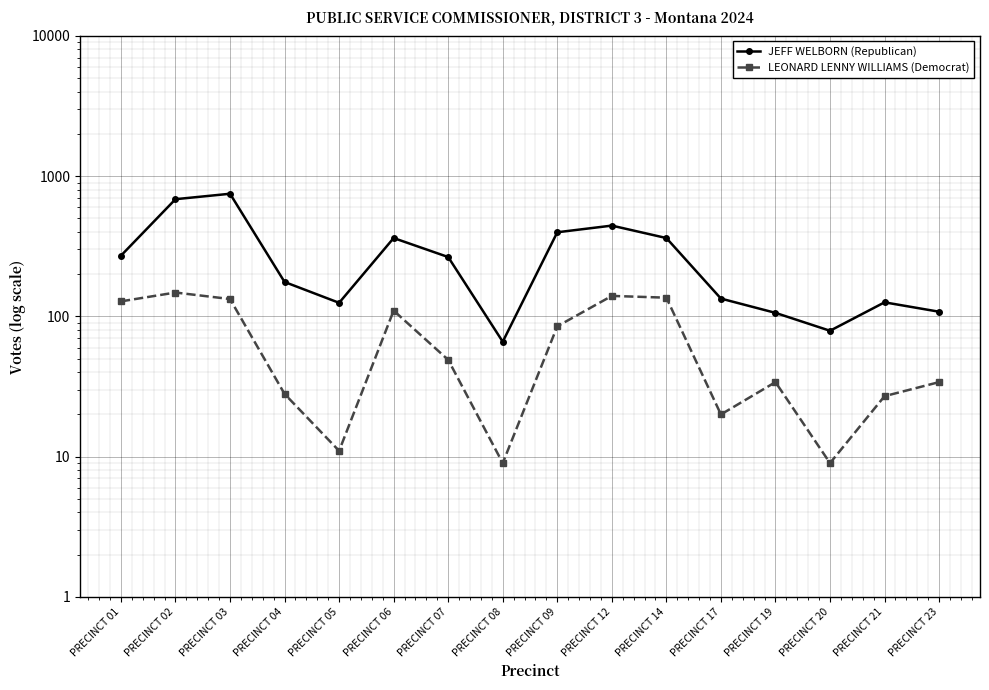

Which series changed the most between PRECINCT 07 and PRECINCT 12?

JEFF WELBORN (Republican)